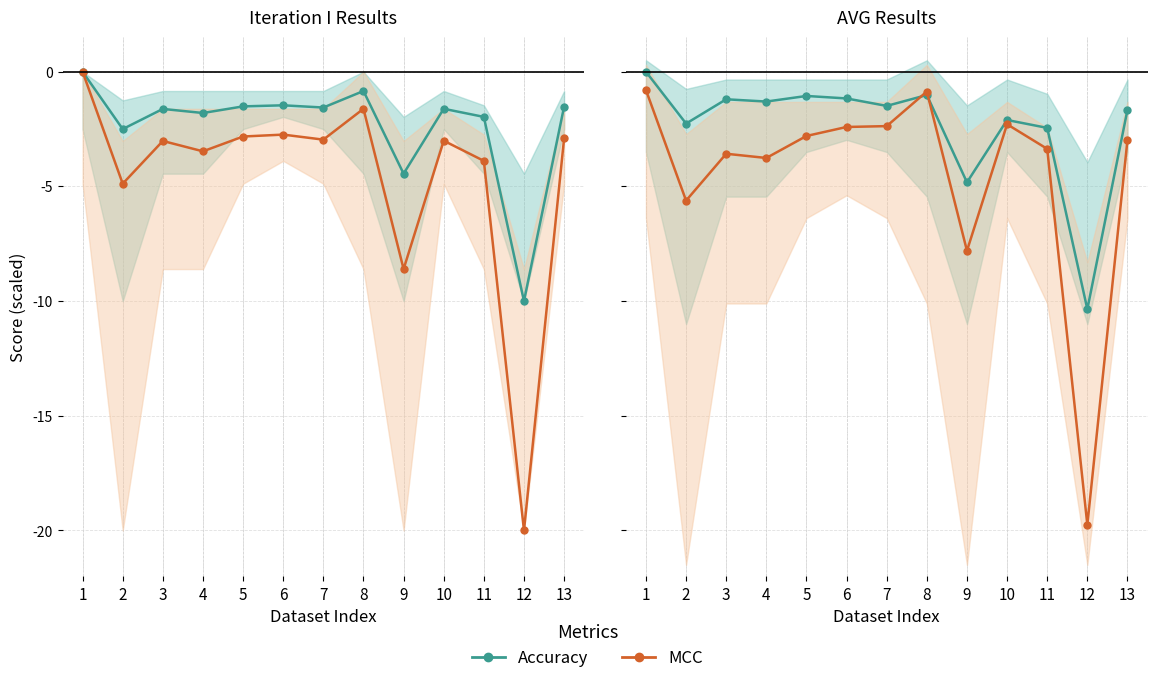

List the series in order of their overall mean, lowest first.

MCC, Accuracy